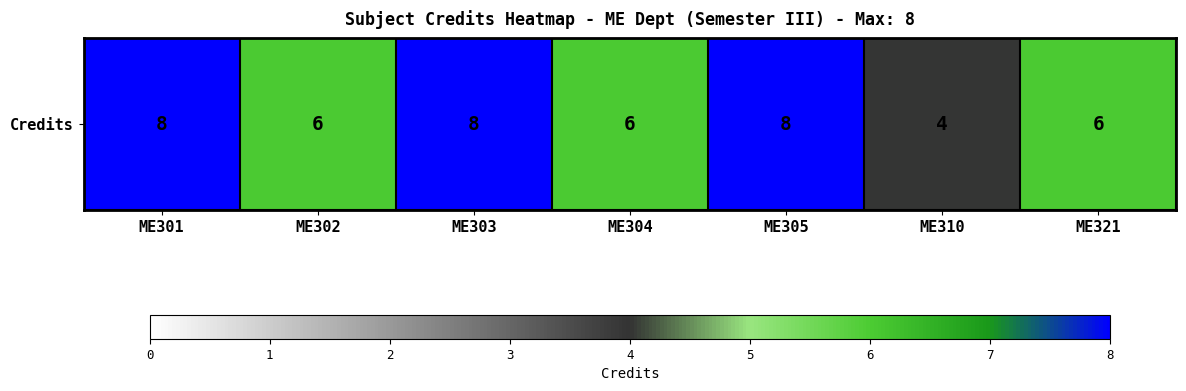

Count the number of data series in this chart.

1